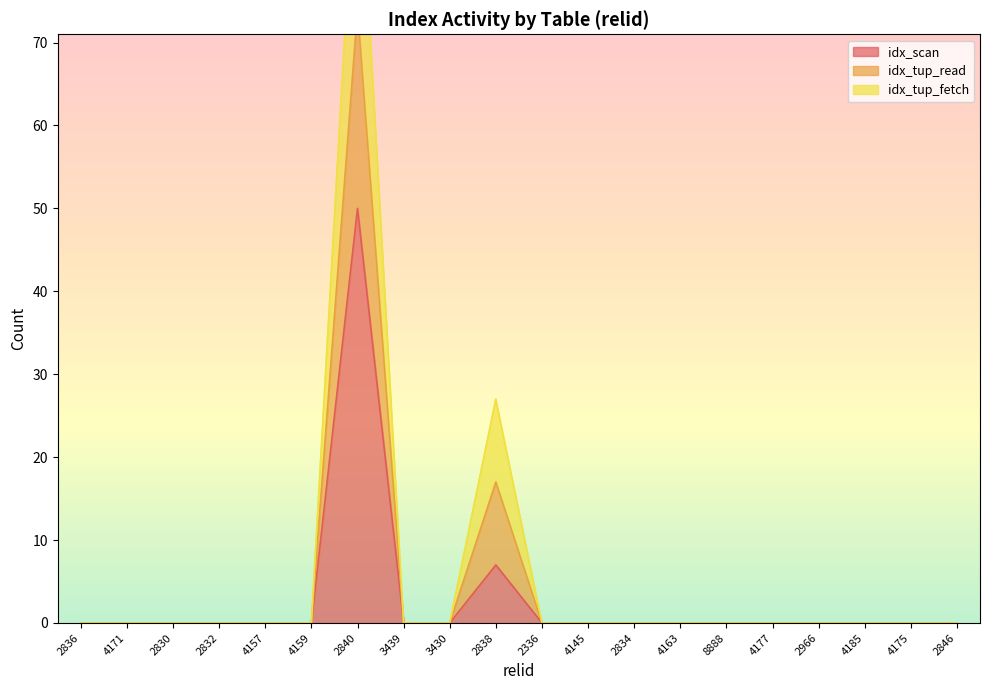

At which category does the chart reach its minimum across all series?

2836